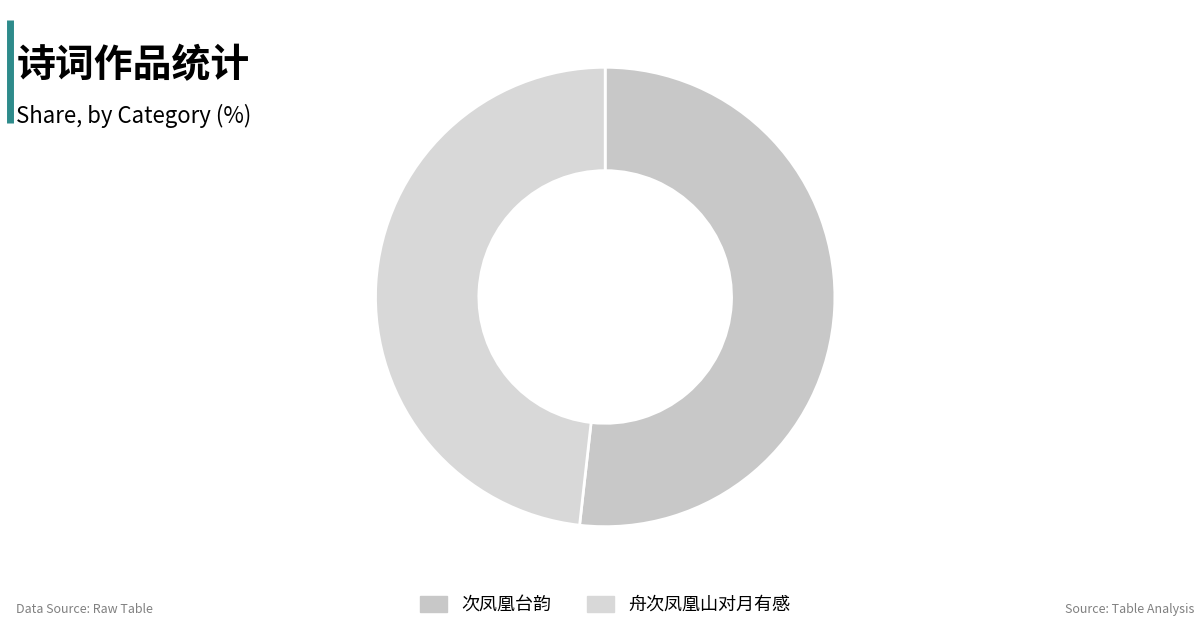

Which slice is the smallest?

舟次凤凰山对月有感